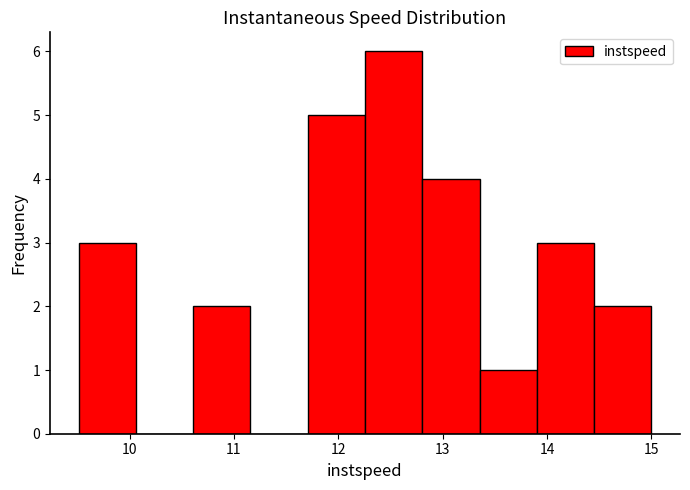

Reading left to right, transcribe this chart: for each bar, give the range it covers on the x-axis and its height. Neither the bar edges nor the heights are printed on the chart, so give them approximately, as read against the axes.

9.5 to 10.1: 3
10.1 to 10.6: 0
10.6 to 11.2: 2
11.2 to 11.7: 0
11.7 to 12.3: 5
12.3 to 12.8: 6
12.8 to 13.4: 4
13.4 to 13.9: 1
13.9 to 14.5: 3
14.5 to 15.0: 2